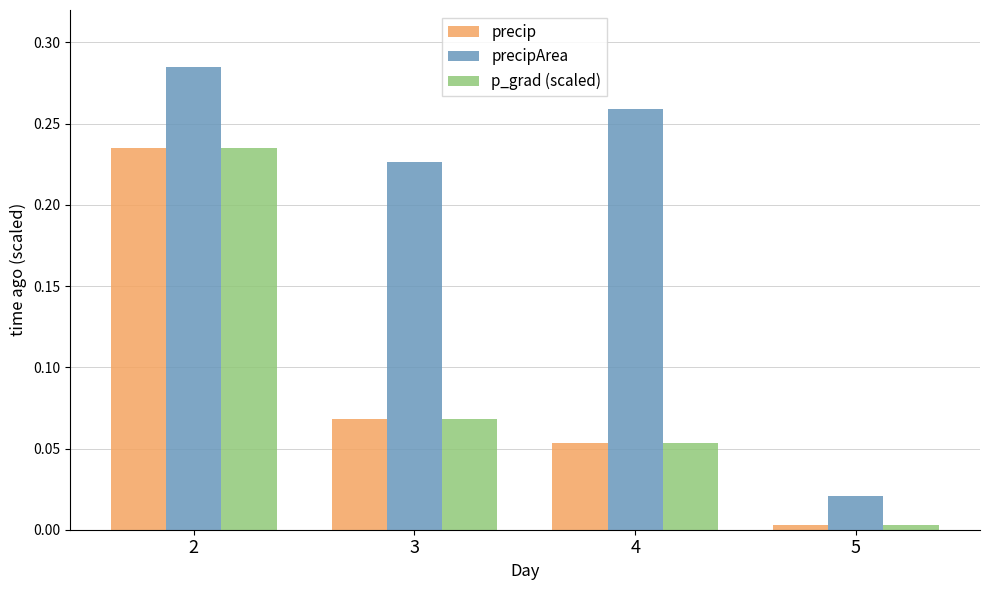

Which category has the highest value in the p_grad (scaled) series?

2